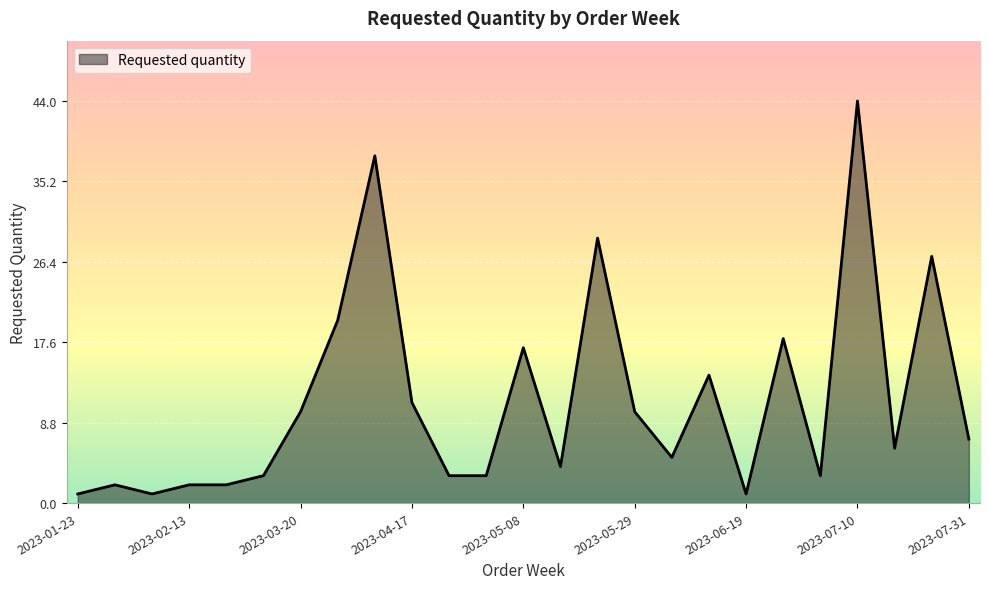

What is the maximum value shown in the chart?

44